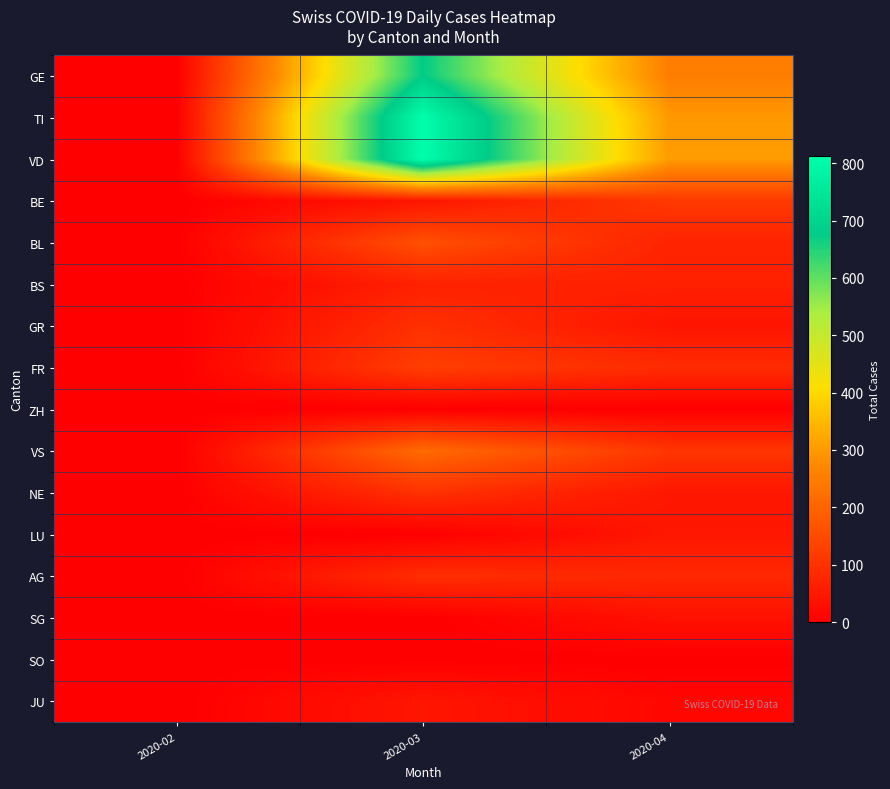

Count the number of data series in this chart.

16